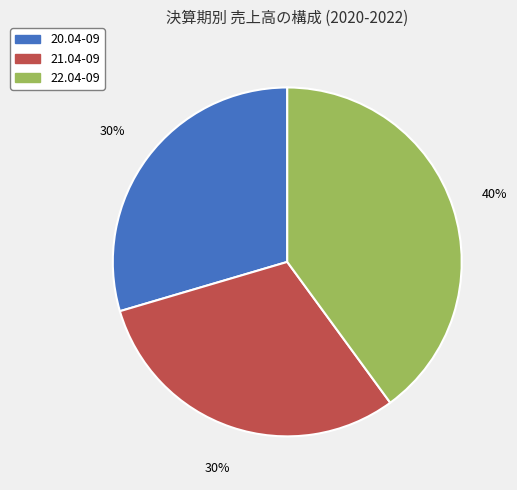

Does 20.04-09 account for over 50% of the chart?

No